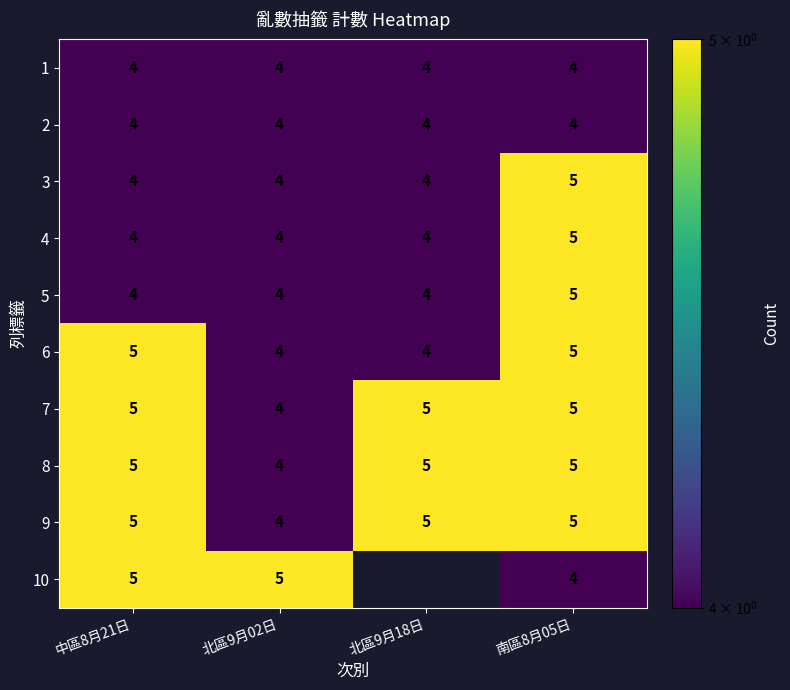

What is the sum of all 3 values?

17